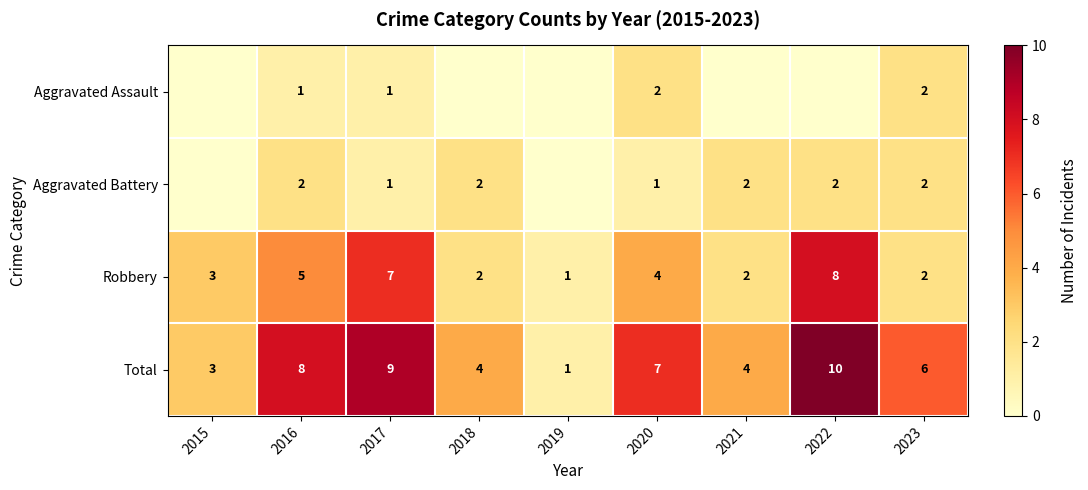

Which series changed the most between 2017 and 2020?

Robbery